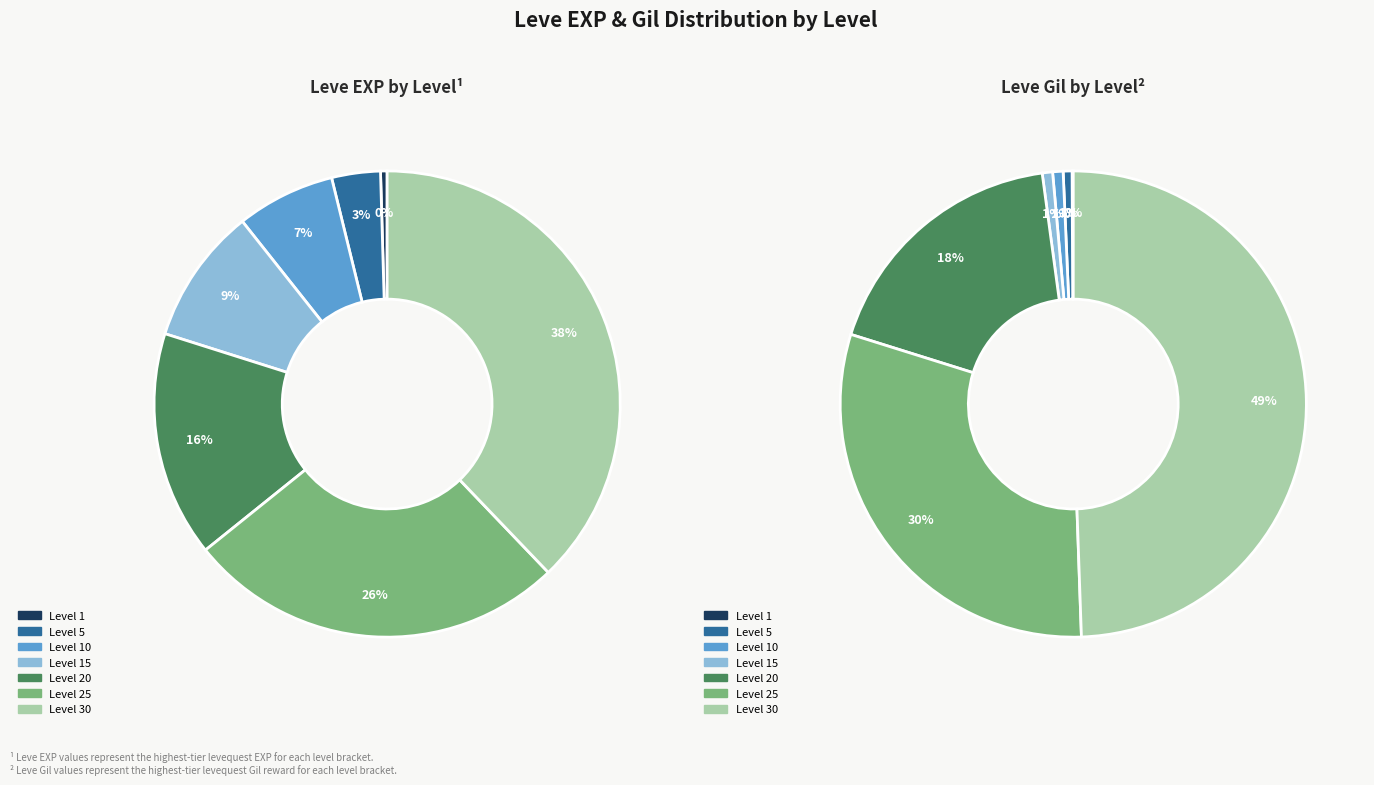

How many slices are in this pie chart?

7